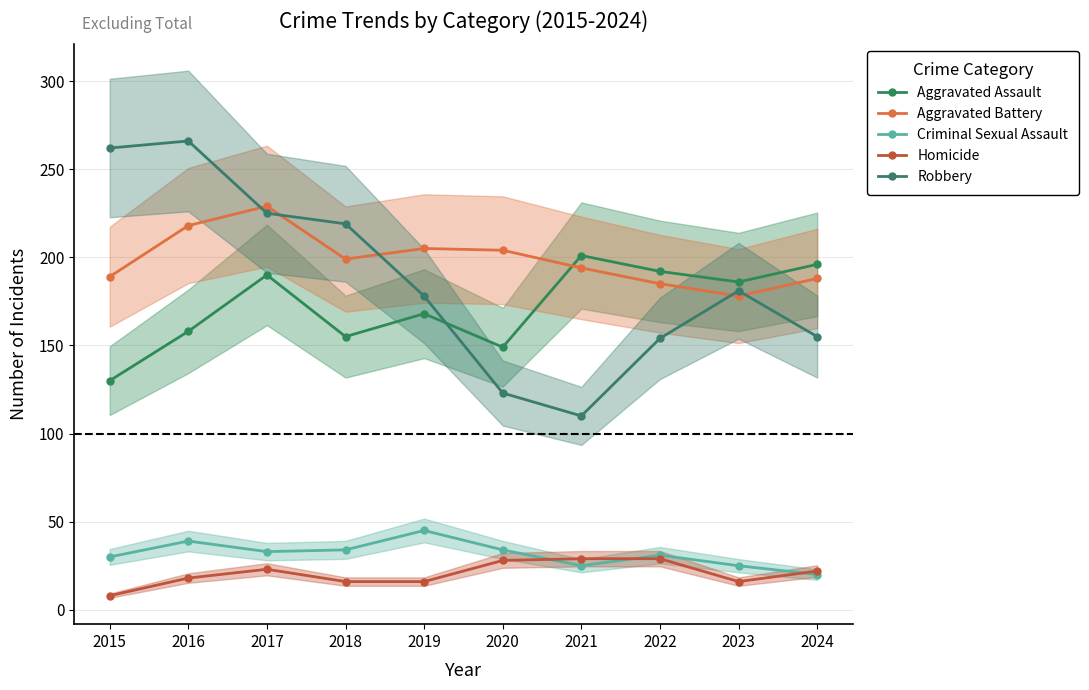

Rank the series by their maximum value, from lowest to highest.

Homicide, Criminal Sexual Assault, Aggravated Assault, Aggravated Battery, Robbery